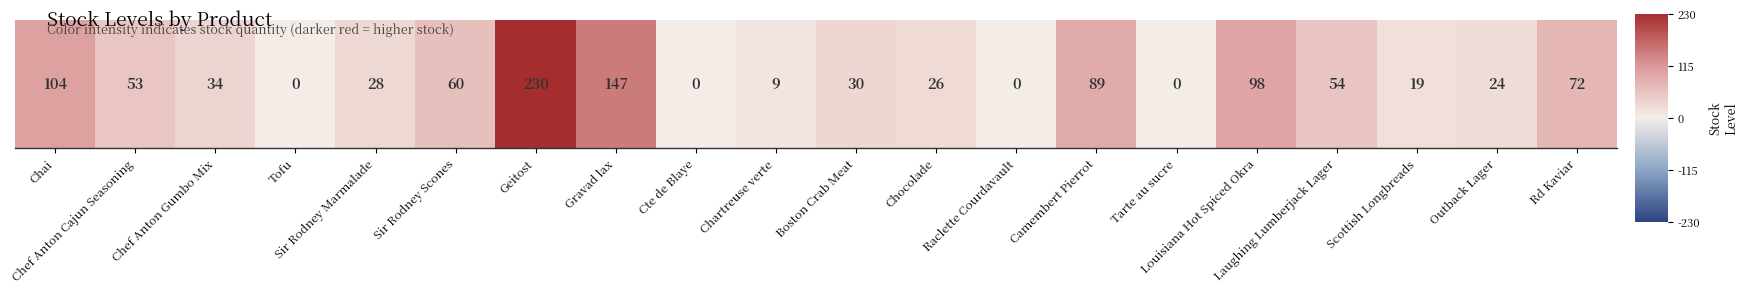

Between Chocolade and Geitost, which is larger?

Geitost